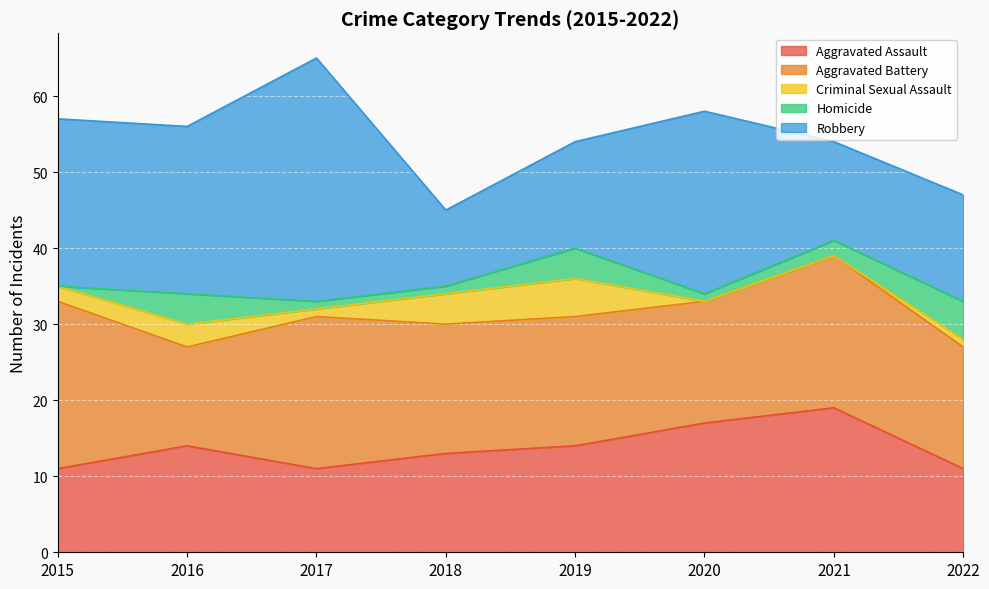

Which series has the largest total across all categories?

Robbery